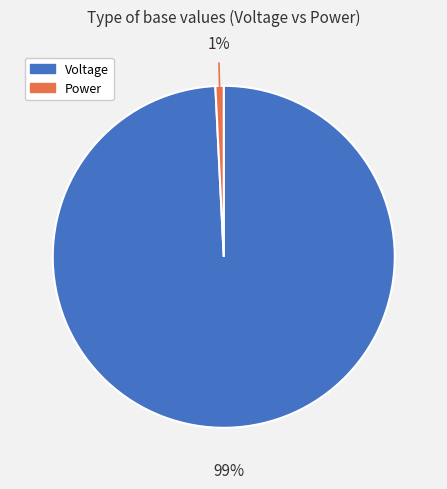

Is it true that Power is 1% of the pie?

True